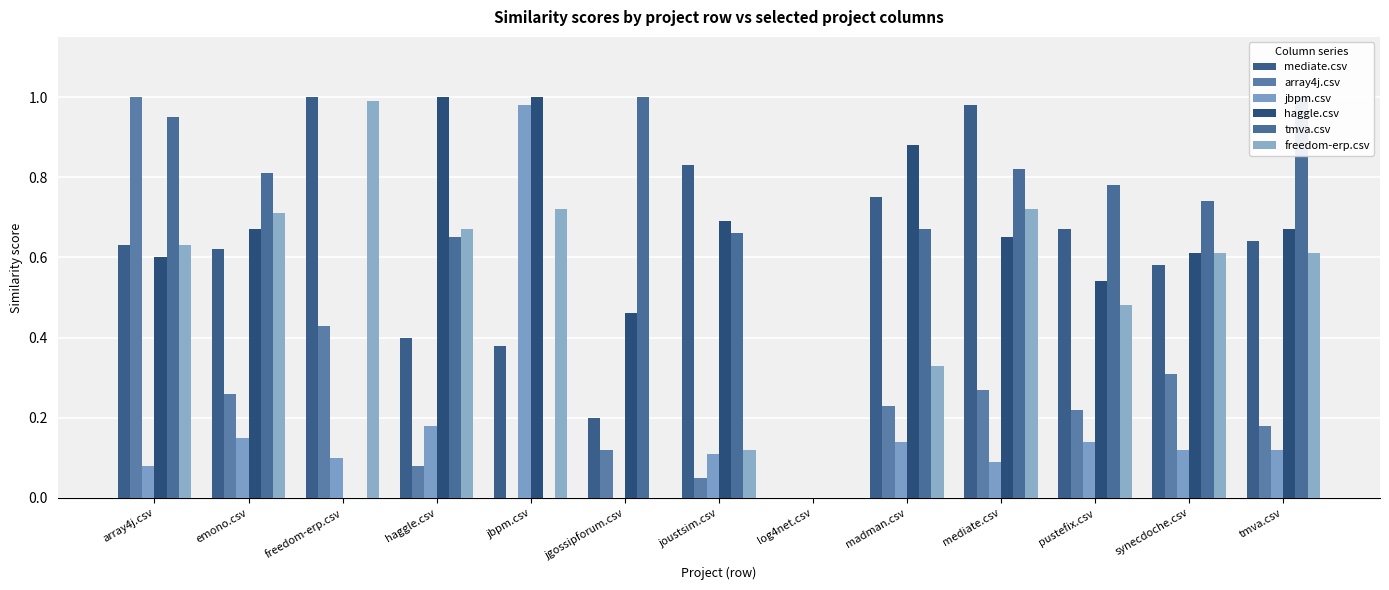

Between freedom-erp.csv and pustefix.csv, which series saw the biggest shift?

tmva.csv